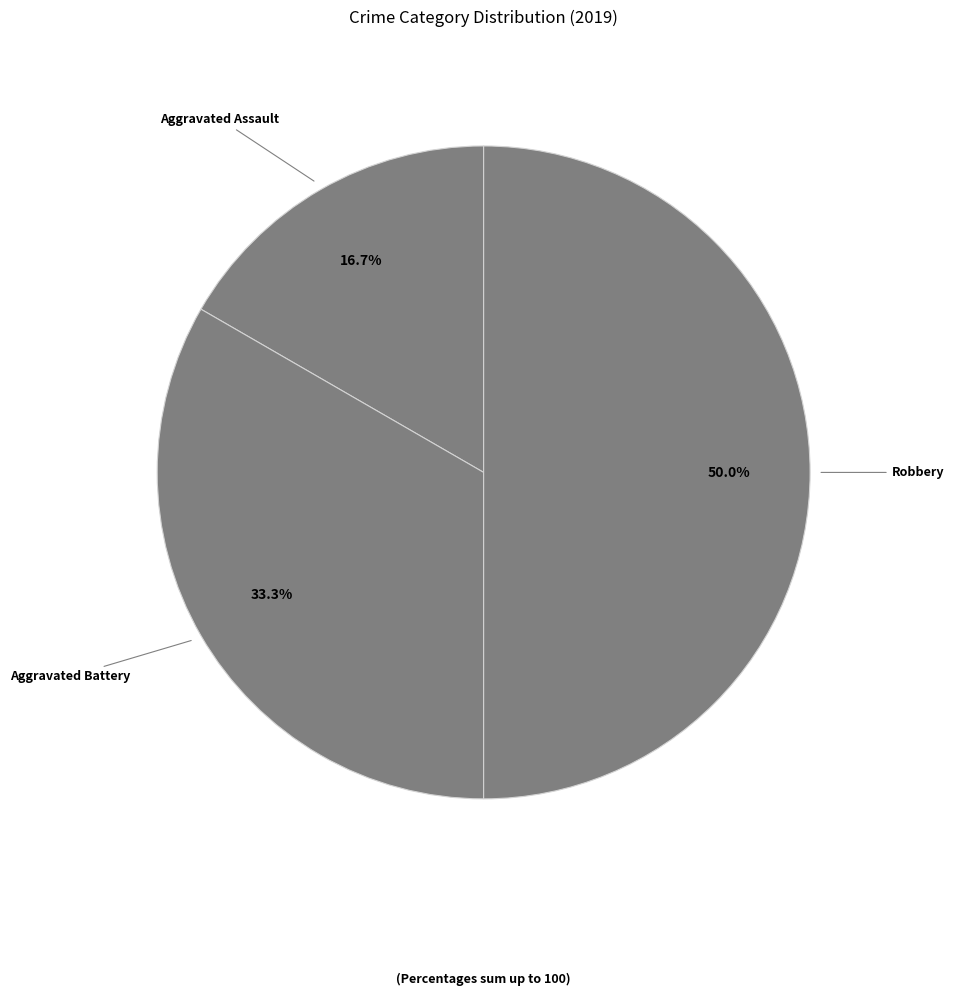

What is the ratio of the value at Aggravated Battery to the value at Aggravated Assault?

2.0